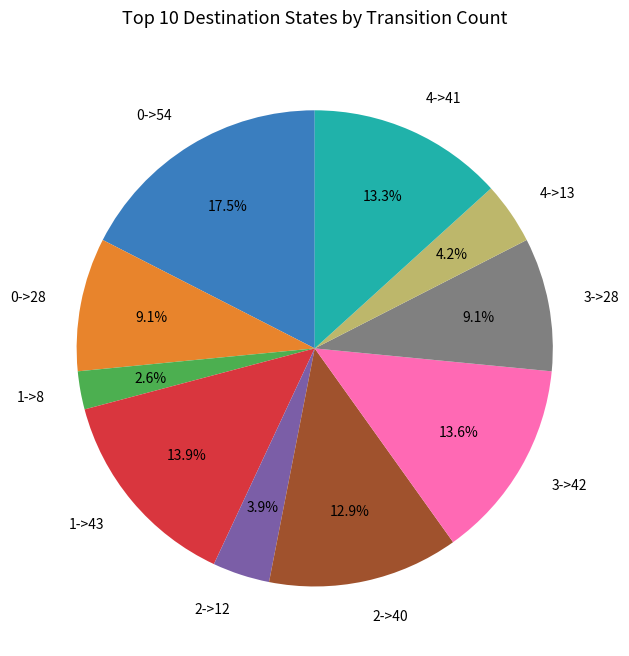

How many segments does this pie chart have?

10